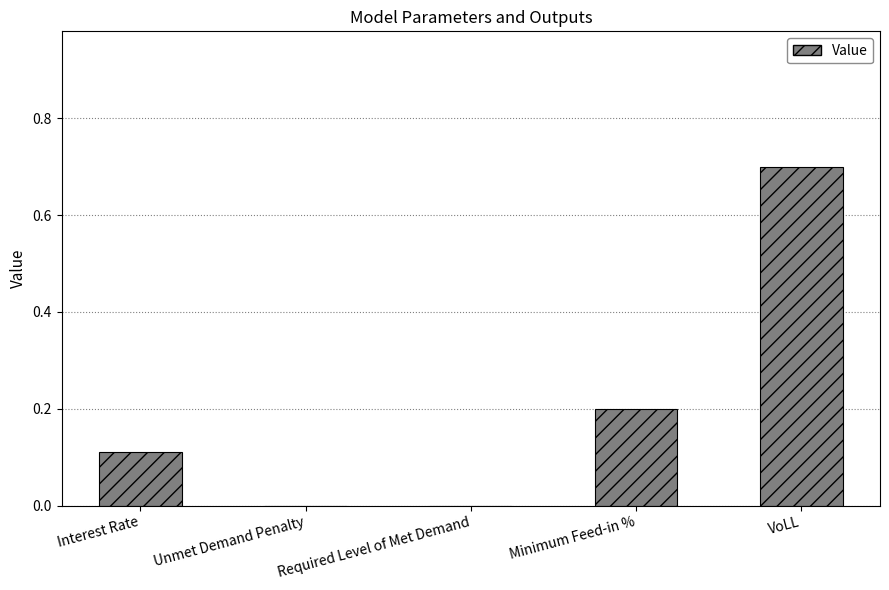

Between VoLL and Required Level of Met Demand, which is larger?

VoLL